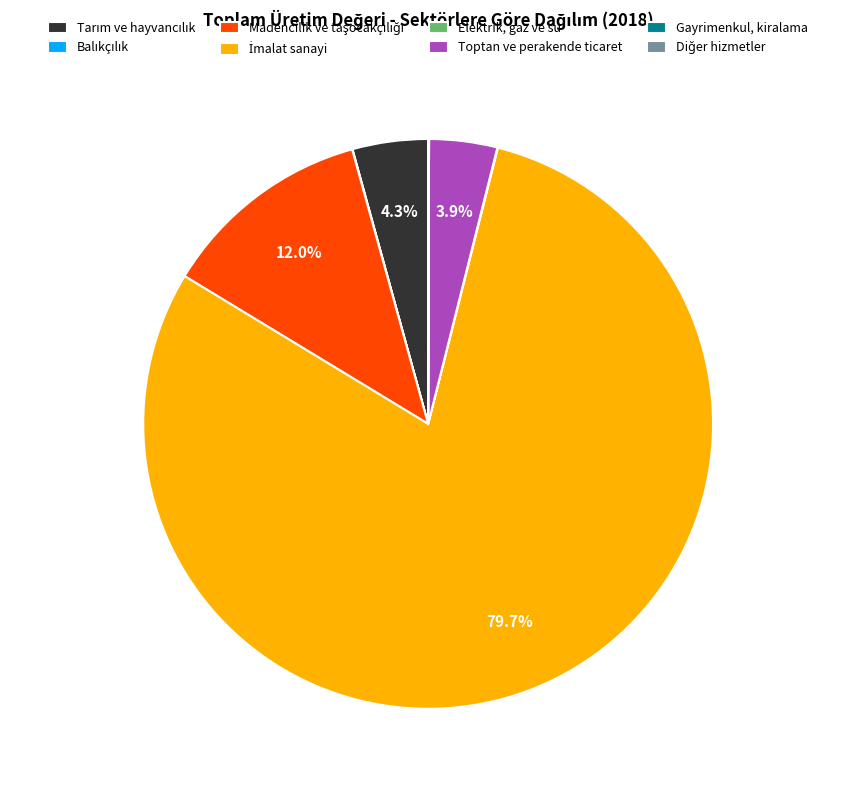

Is there a majority slice in this chart?

Yes